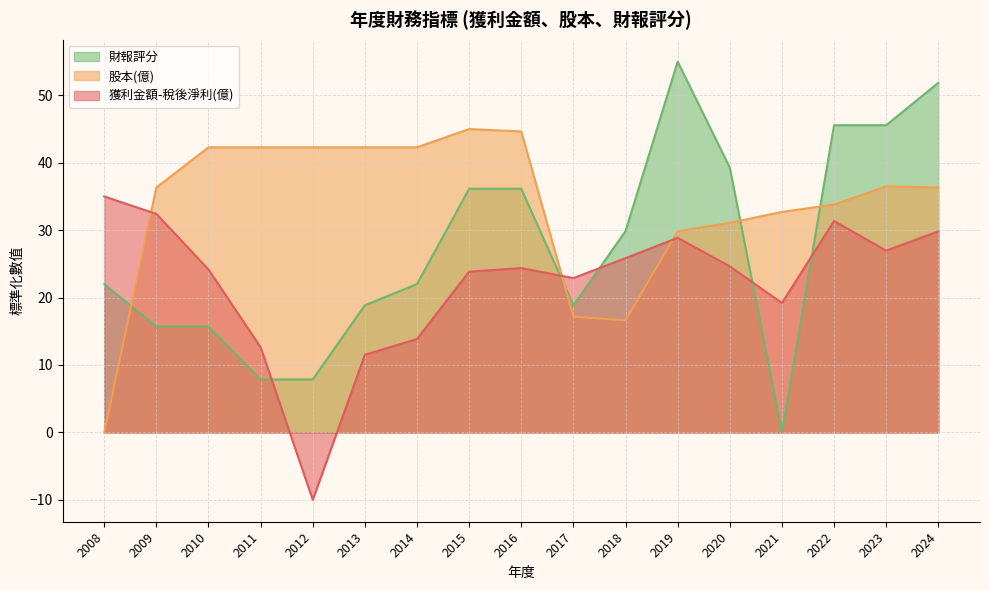

Between 2021 and 2024, which series saw the biggest shift?

財報評分